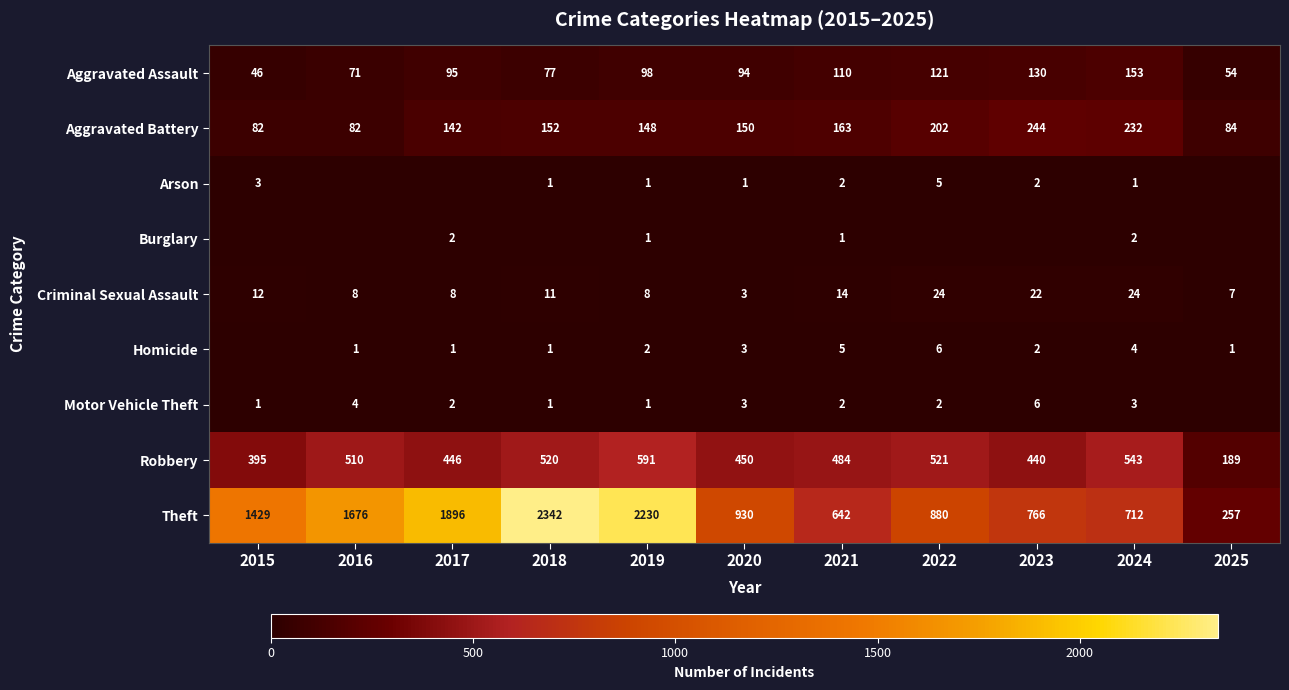

List the labels in order of Robbery value, smallest first.

2025, 2015, 2023, 2017, 2020, 2021, 2016, 2018, 2022, 2024, 2019